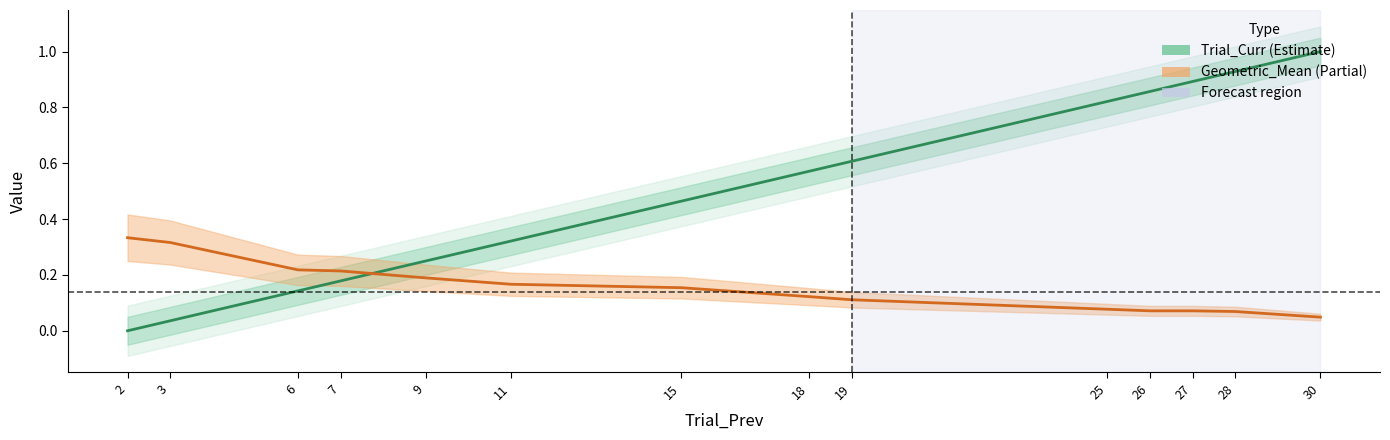

True or false: Trial_Curr has a value of 0.1 at 6.

True